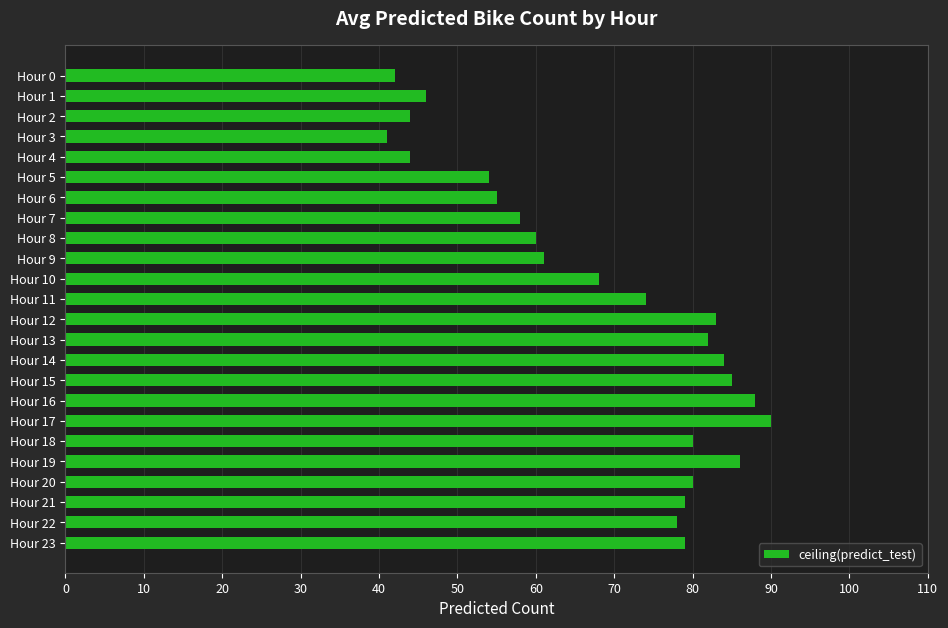

Are the bars horizontal?

Yes